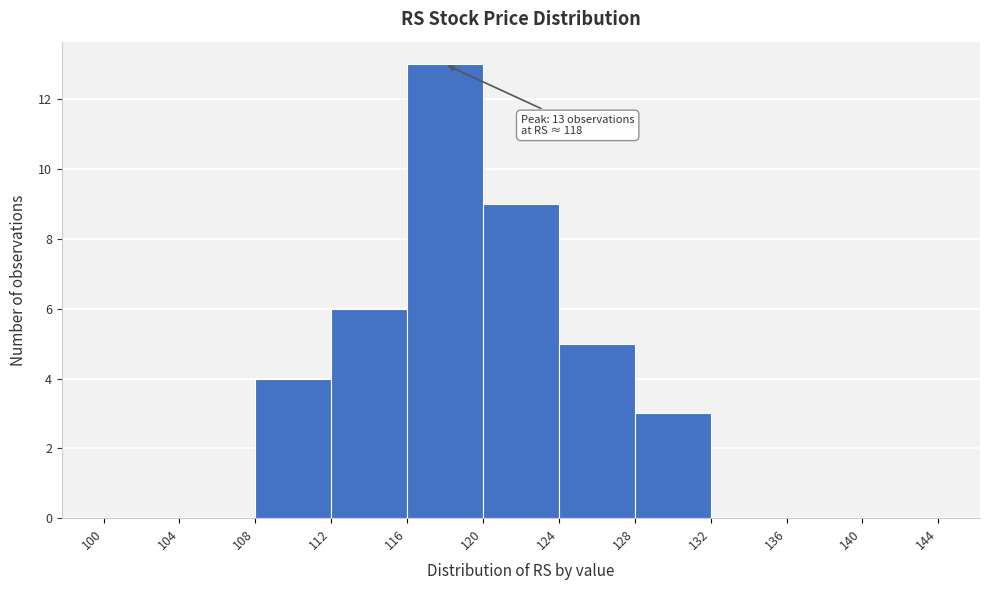

Over which range of the x-axis is the bar tallest?

116 to 120